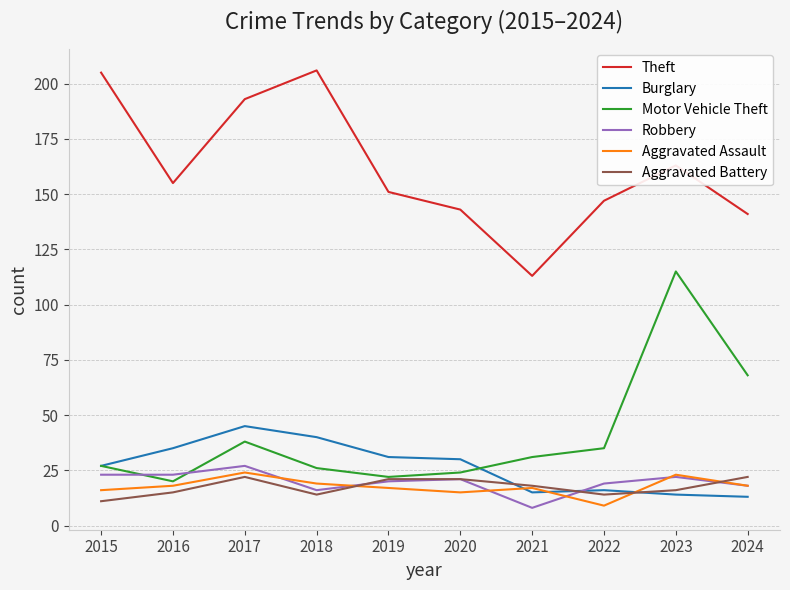

What is the sum of the Motor Vehicle Theft values at 2024 and 2023?

183